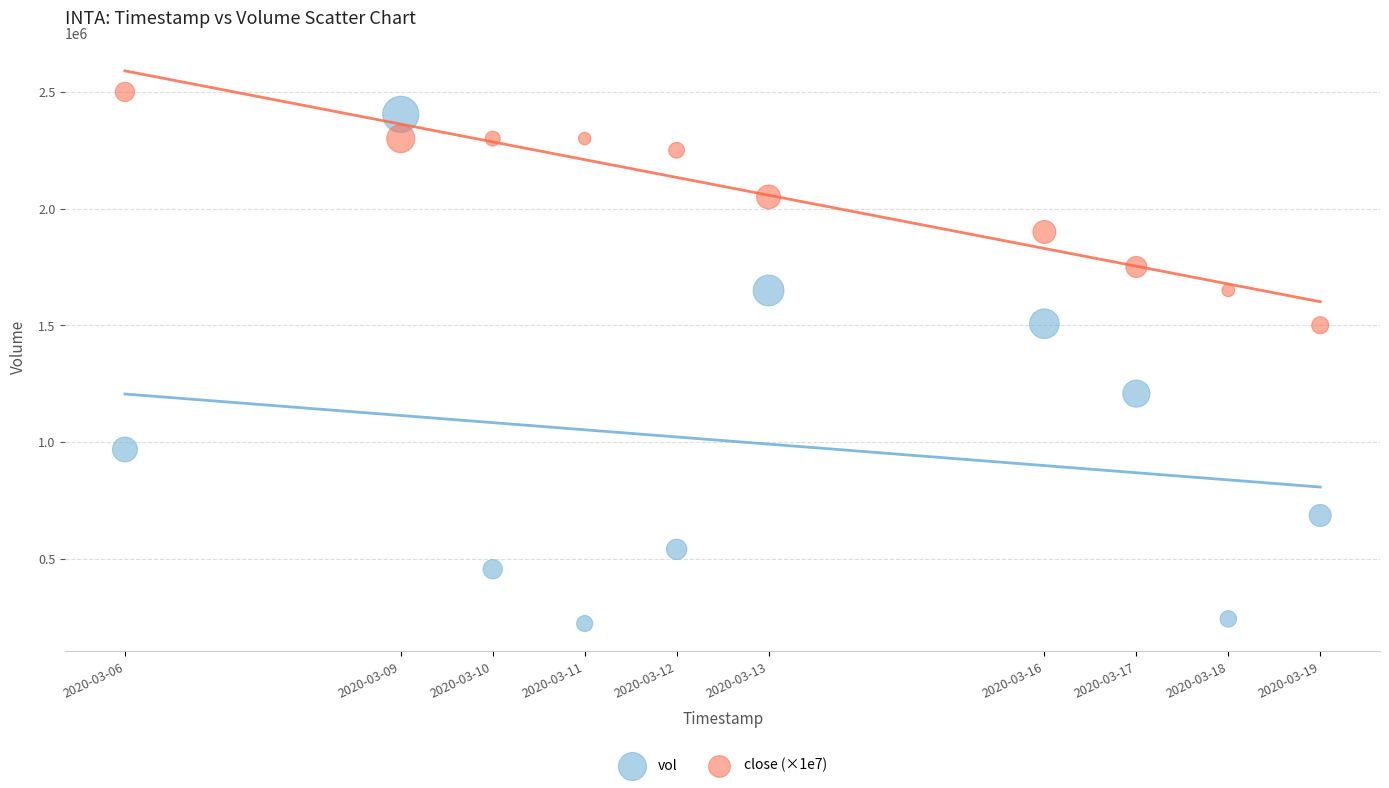

Which series contains the highest Y value?

close (×1e7)